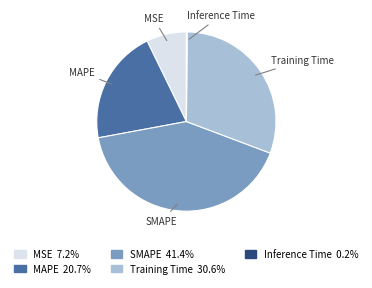

Does any single category account for the majority?

No